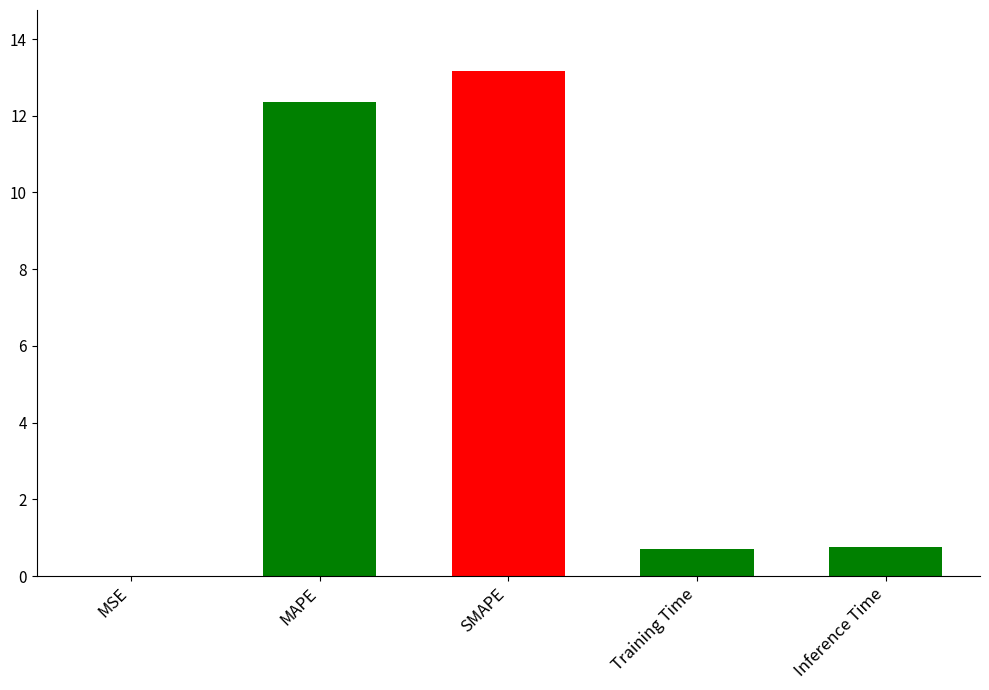

What is the sum of the values at SMAPE and Training Time?

13.9